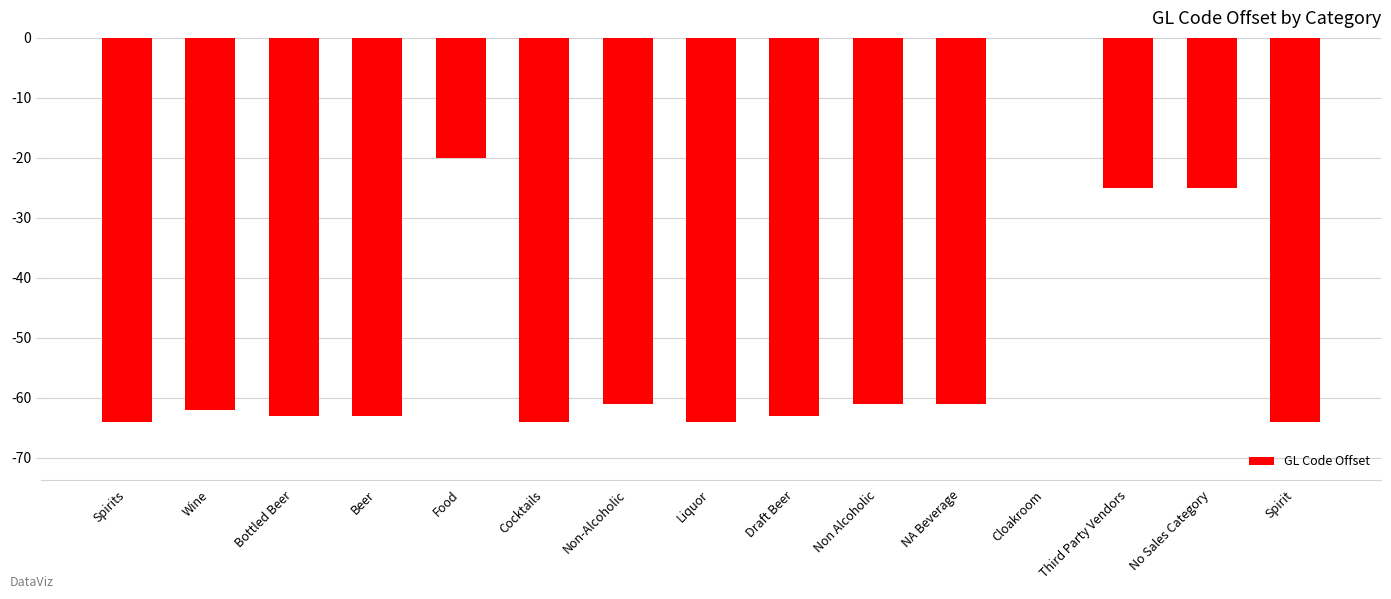

What is the sum of the values at Spirit and Wine?

-126